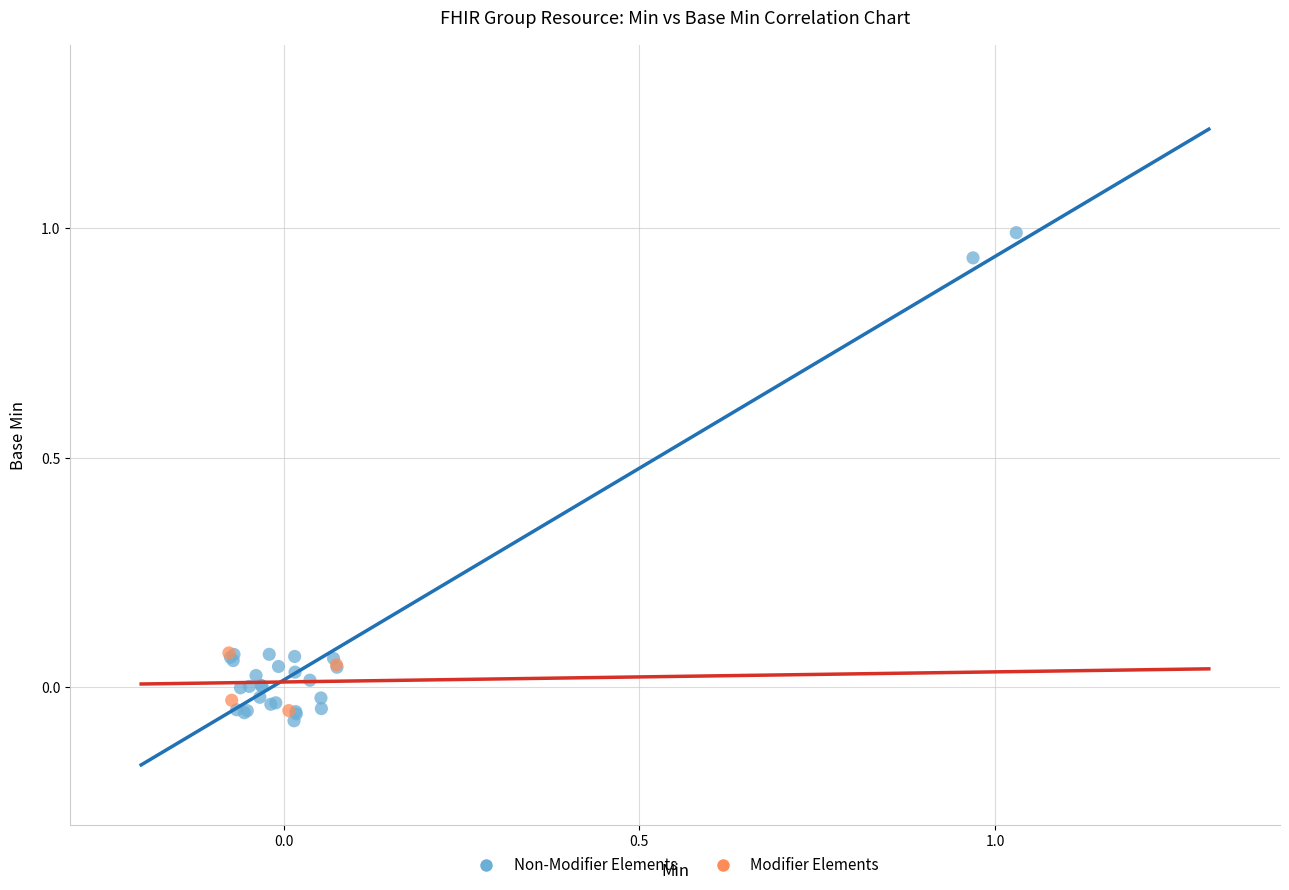

What are all the series names shown in the legend?

Non-Modifier Elements, Modifier Elements